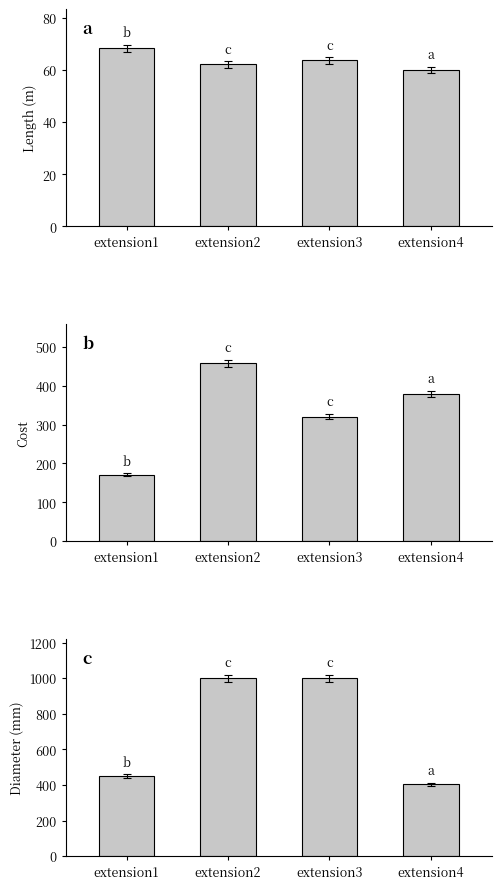

What is the total value across all series at extension4?

844.1